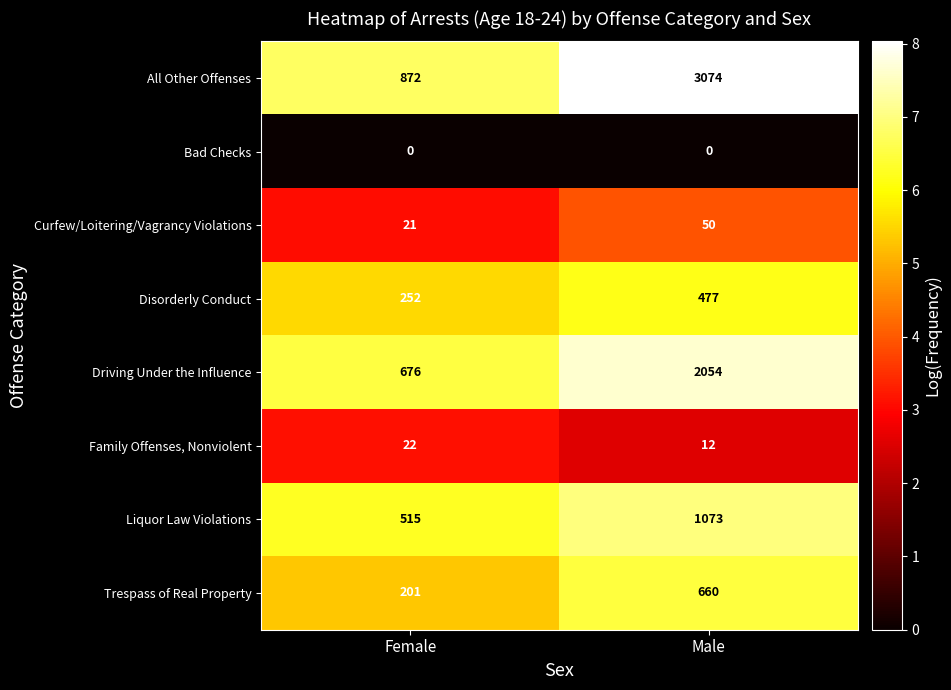

The value of All Other Offenses at Female is 872. True or false?

True